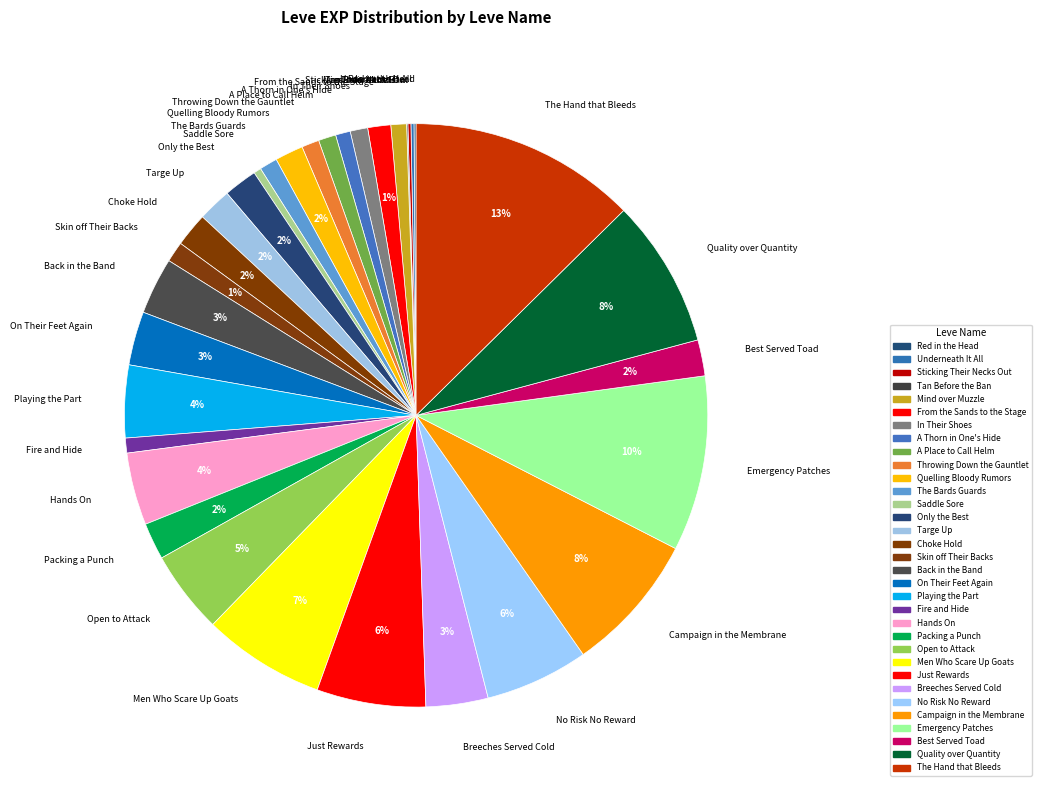

Is there any slice that represents more than half of the pie?

No